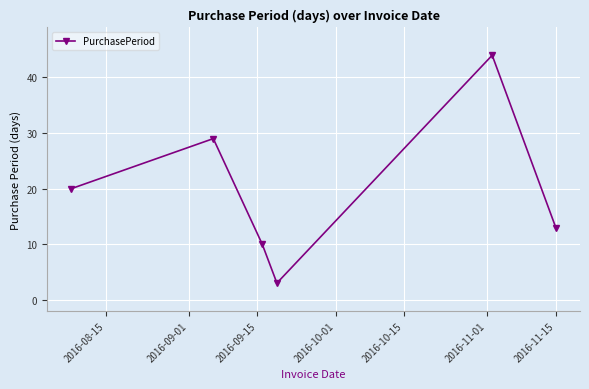

How many interior local peaks (higher than both neighbors) does the data have?

2